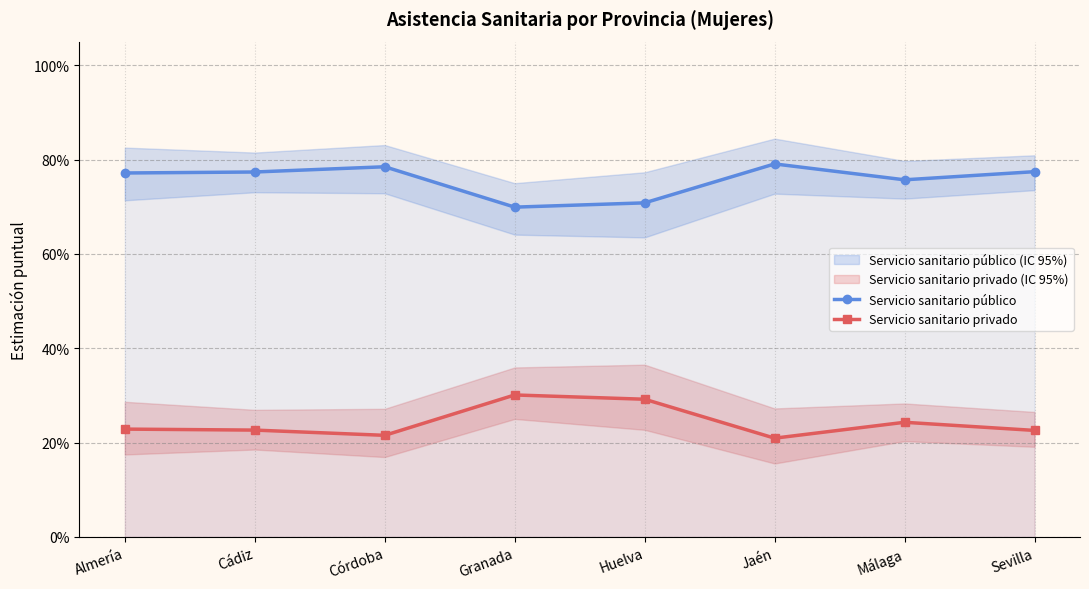

True or false: Servicio sanitario privado has more than 0 points higher than both neighbors.

True